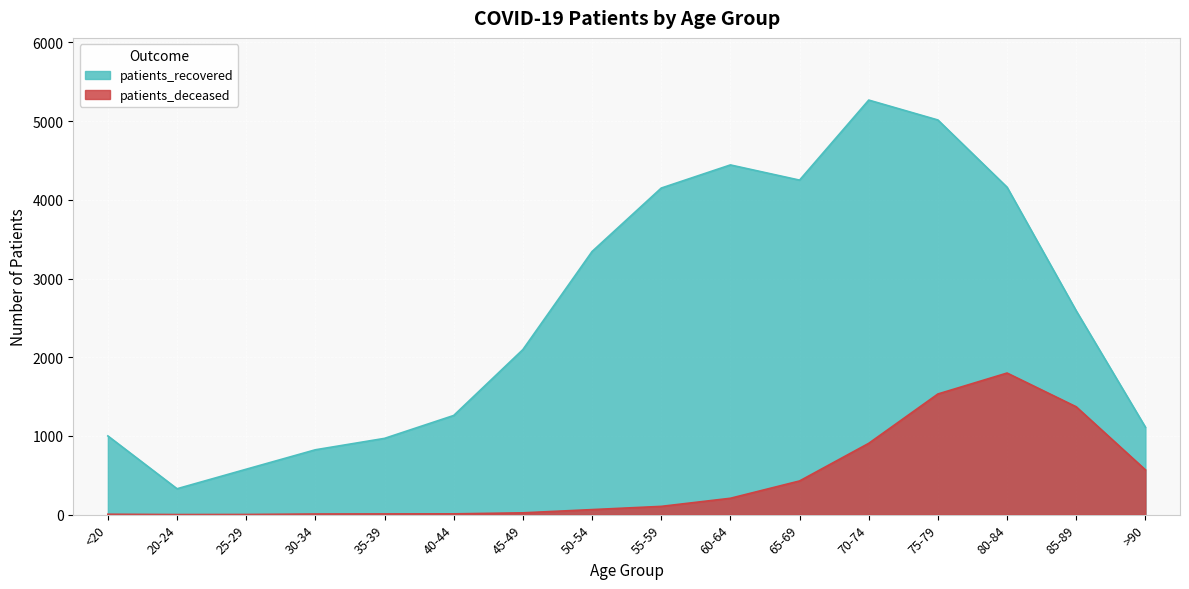

At how many categories does at least one series exceed 5198?

1